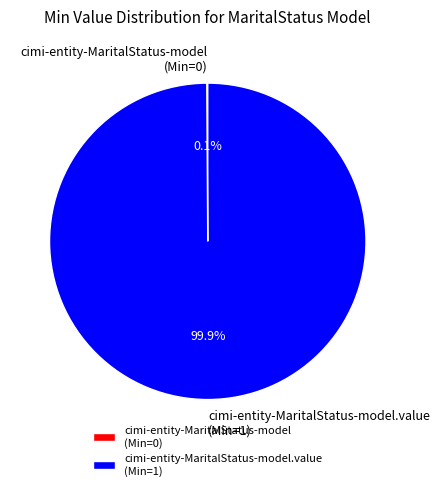

Is there any slice that represents more than half of the pie?

Yes